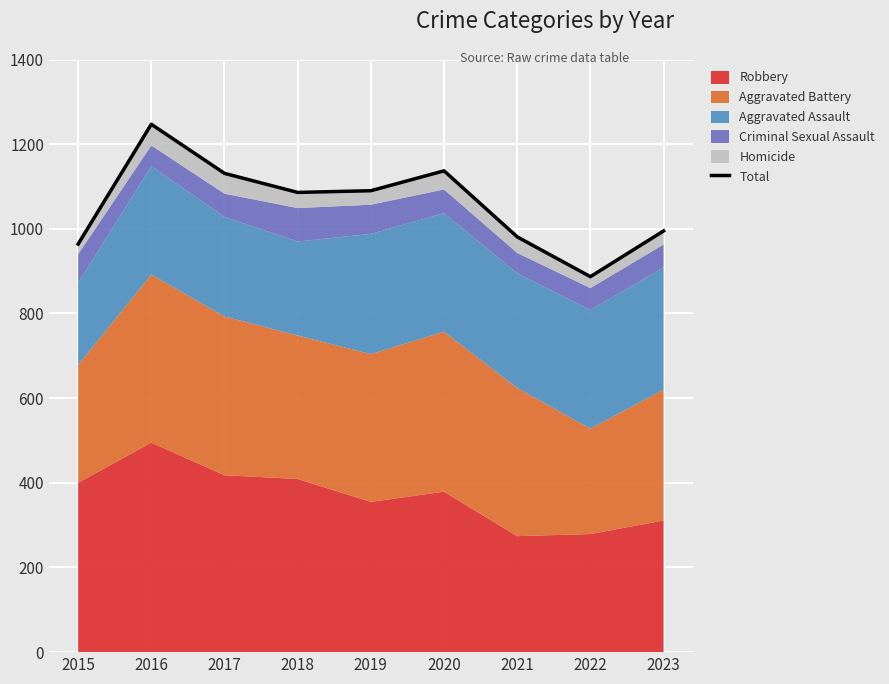

Which has a higher value, 2018 or 2017?

2017